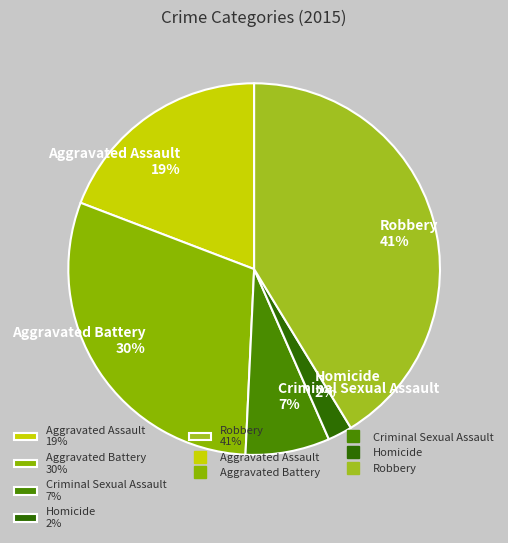

Is it true that Aggravated Assault is 29% of the pie?

False